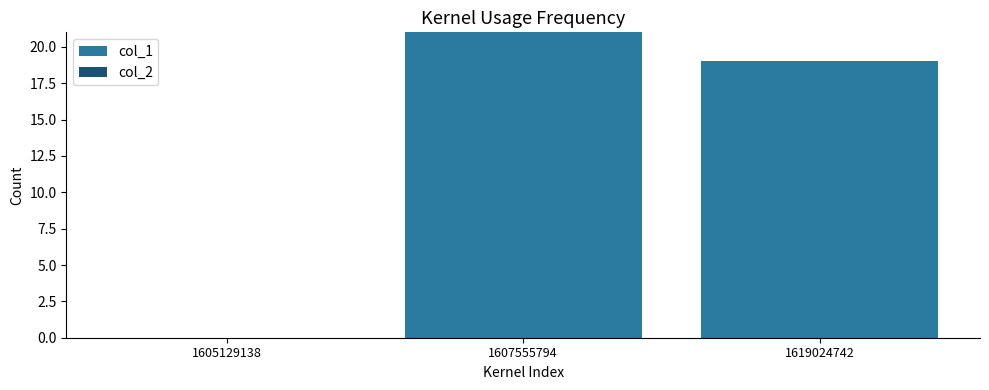

Reading right to left, extract all data points from this chart.

1619024742=19	1607555794=21	1605129138=0